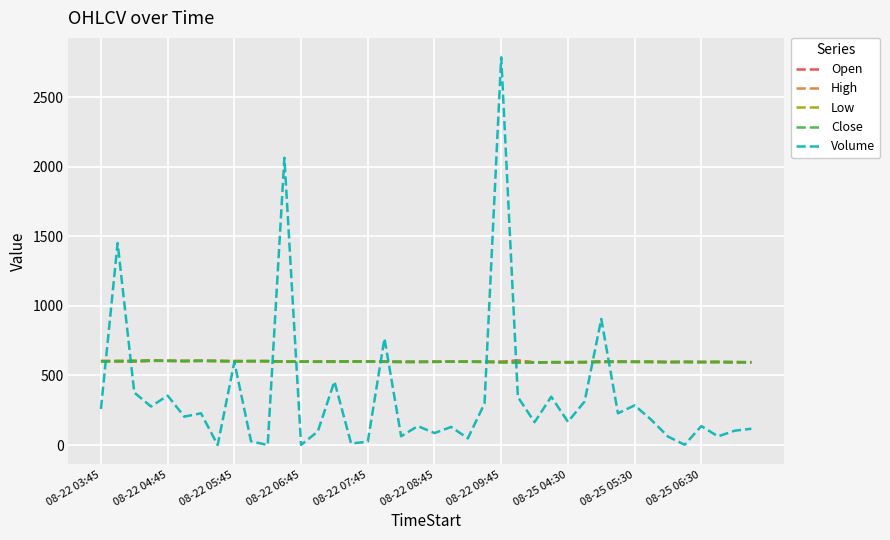

What is the highest value of the Close series?

607.7